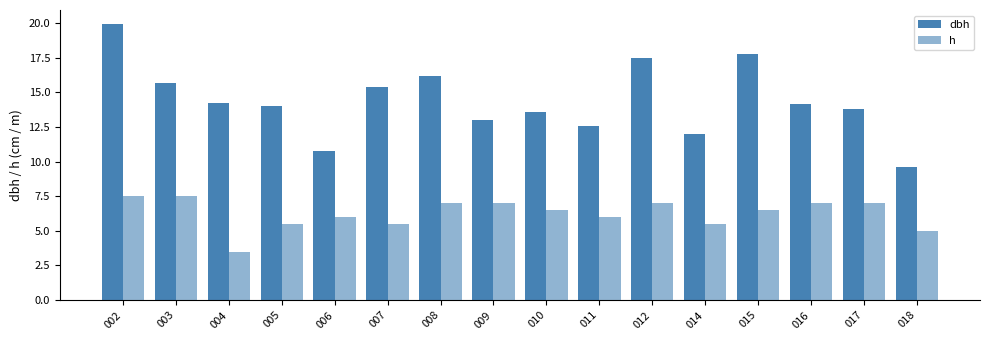

Between 007 and 016, which is larger?

007